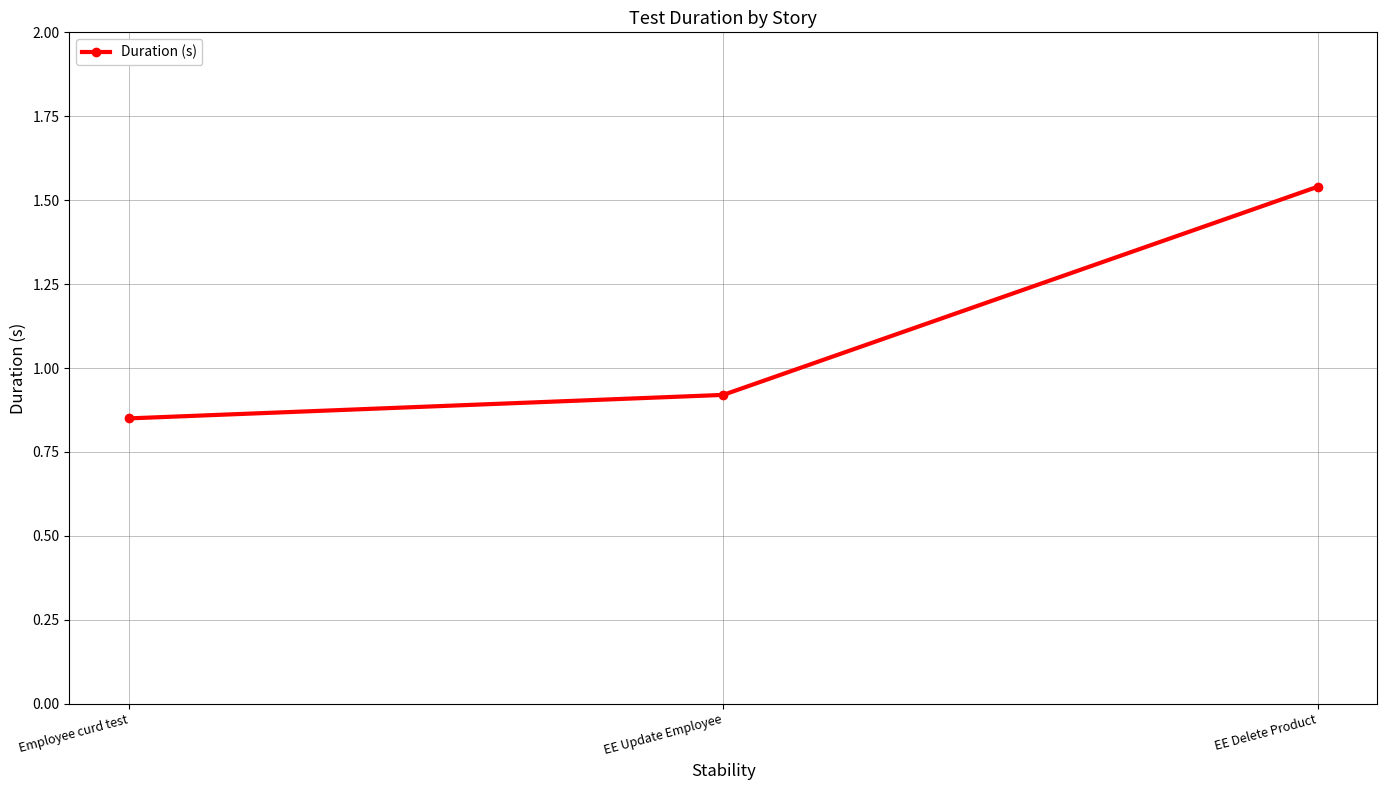

What is the sum of all values?

3.3